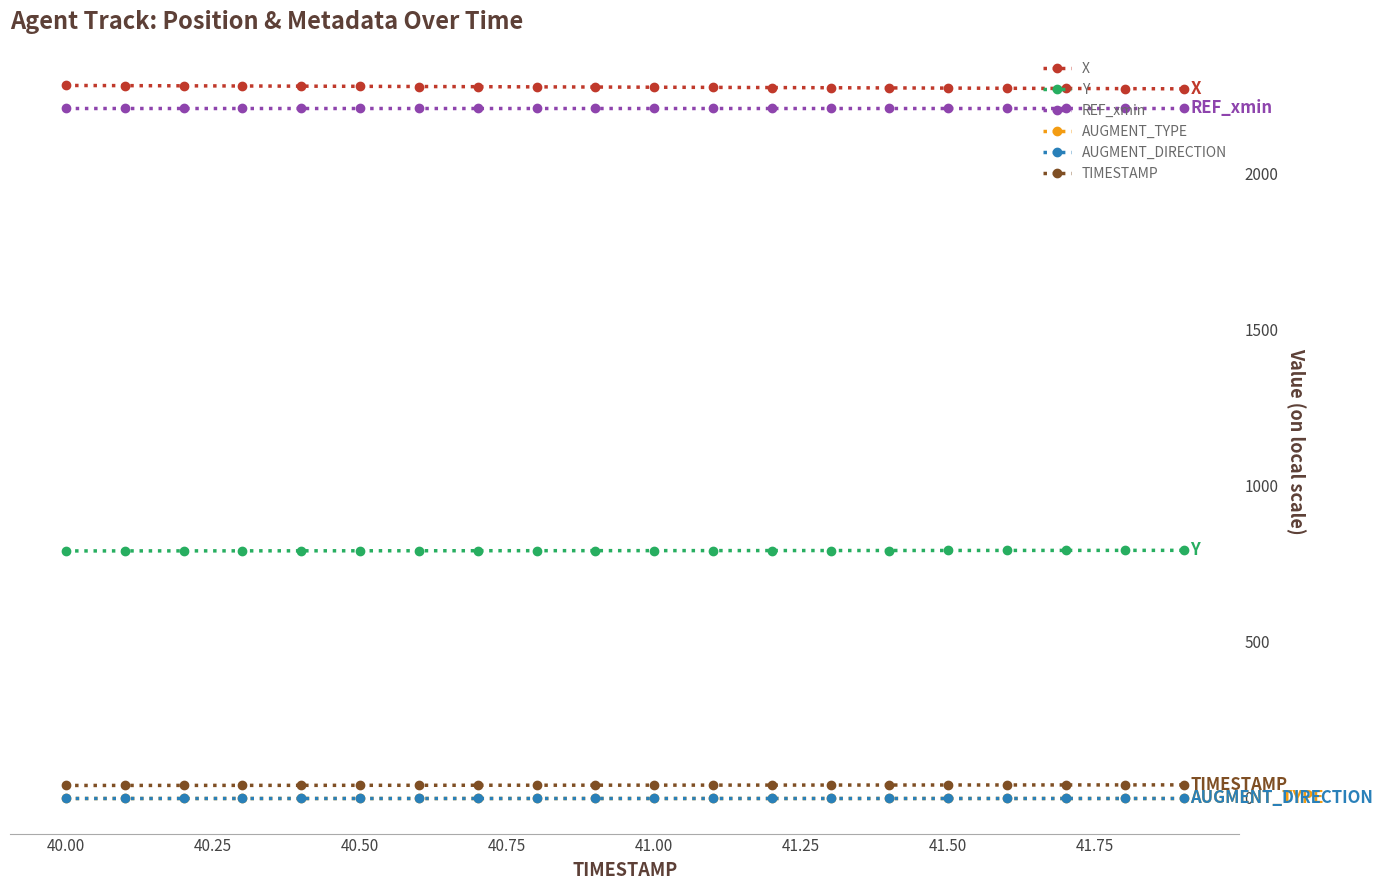

How many categories are shown in the chart?

20